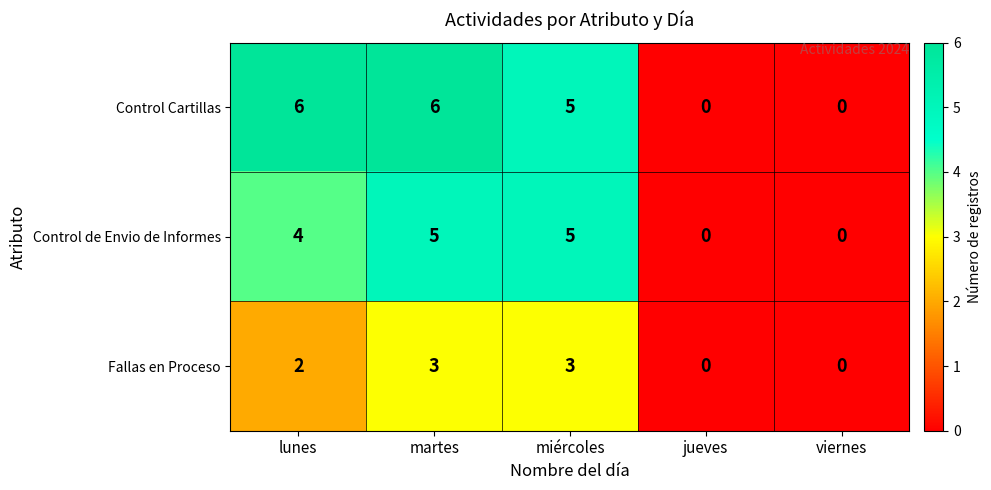

At how many categories does at least one series exceed 3?

3